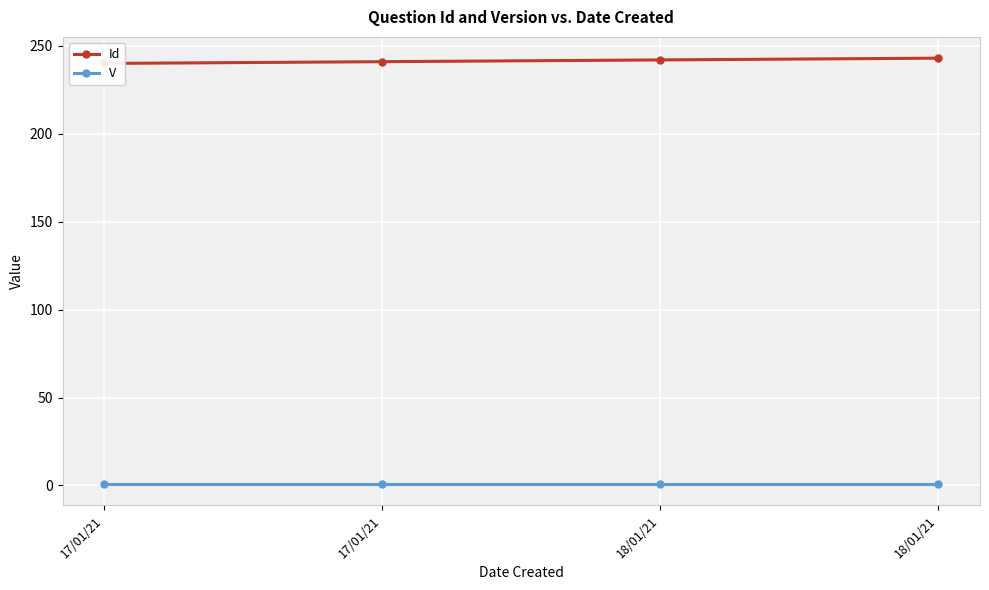

What is the total value across all series at 18/01/21?

243